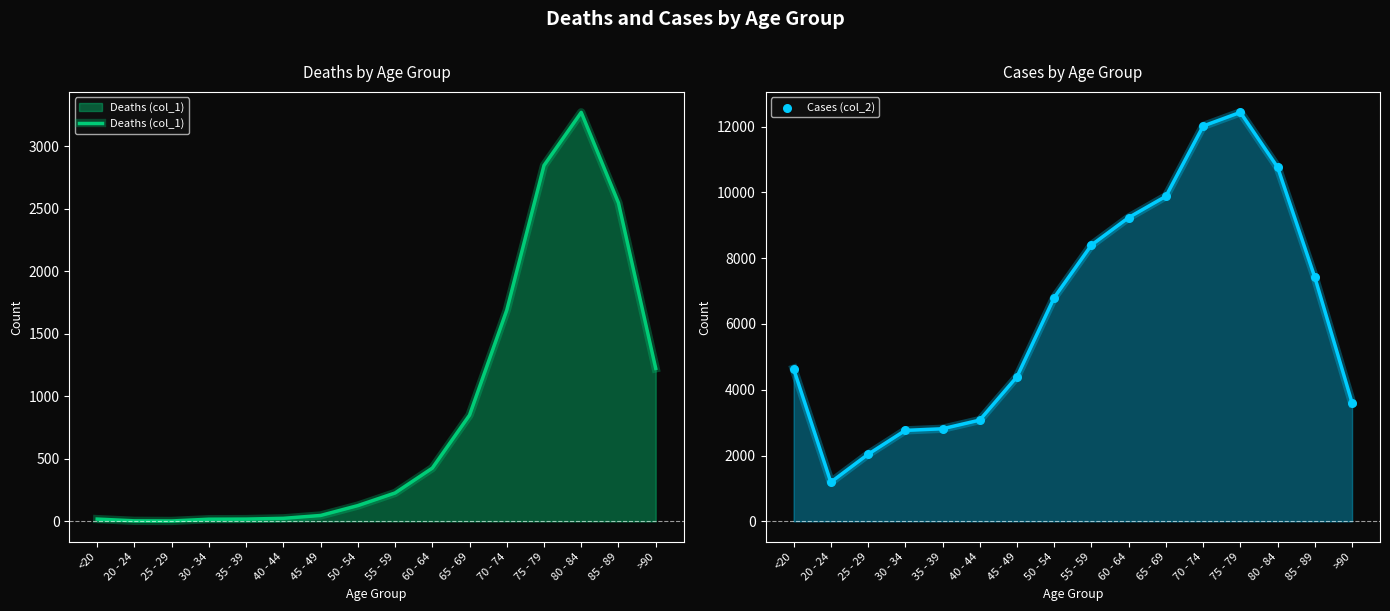

Which series has the largest total across all categories?

Cases (col_2)